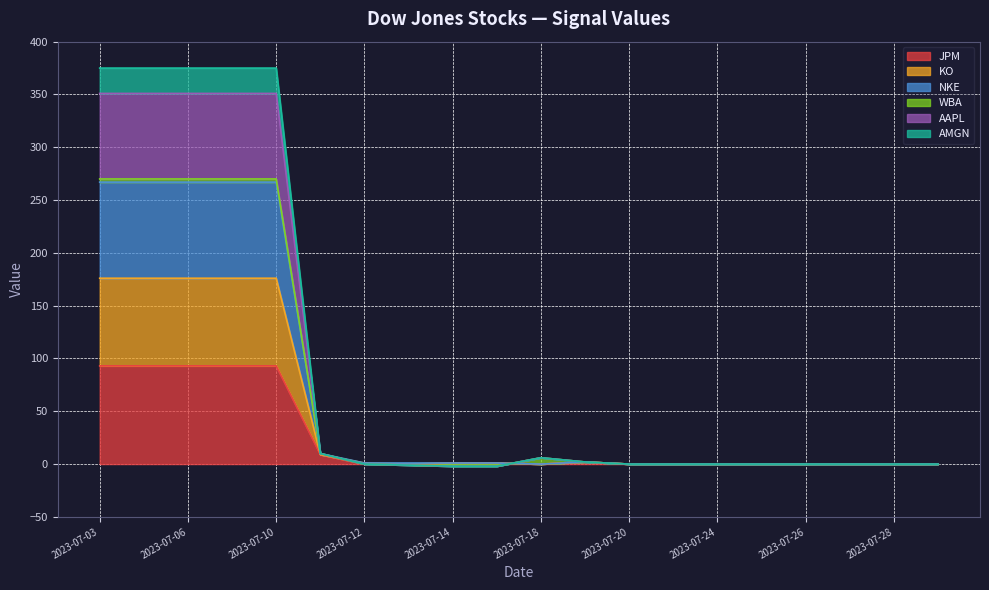

Which series has the largest total across all categories?

KO